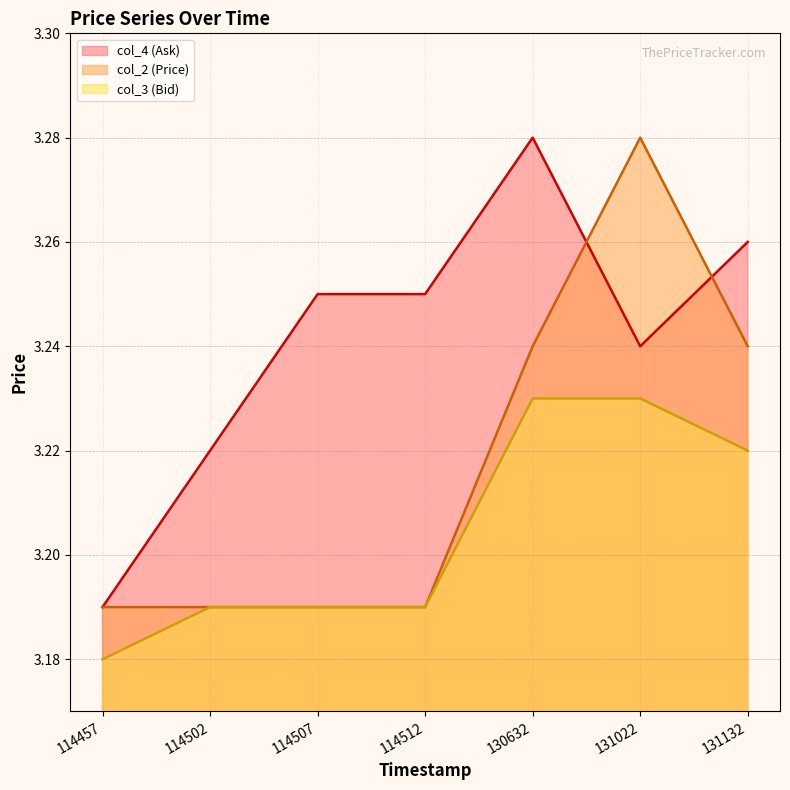

What is the greatest value displayed?

3.3